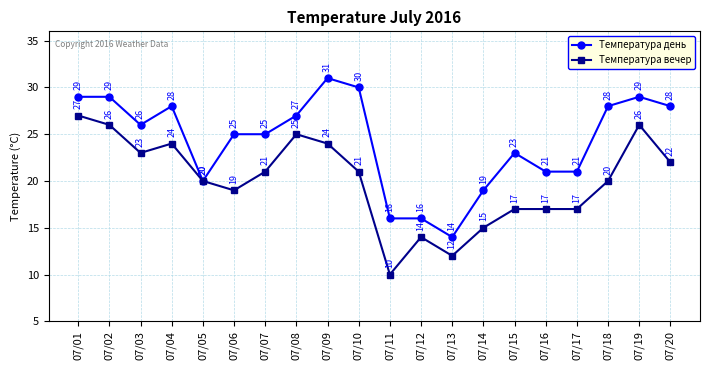

What is the spread (max minus min) of values at 07/17?

4